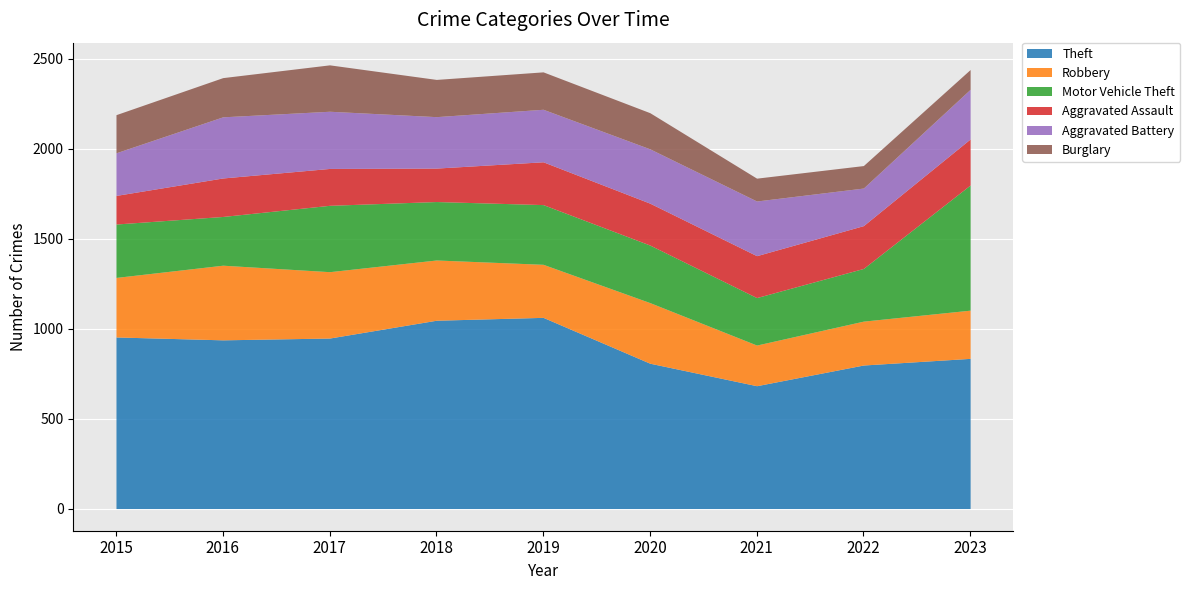

How many values in the Aggravated Battery series are below 292?

4